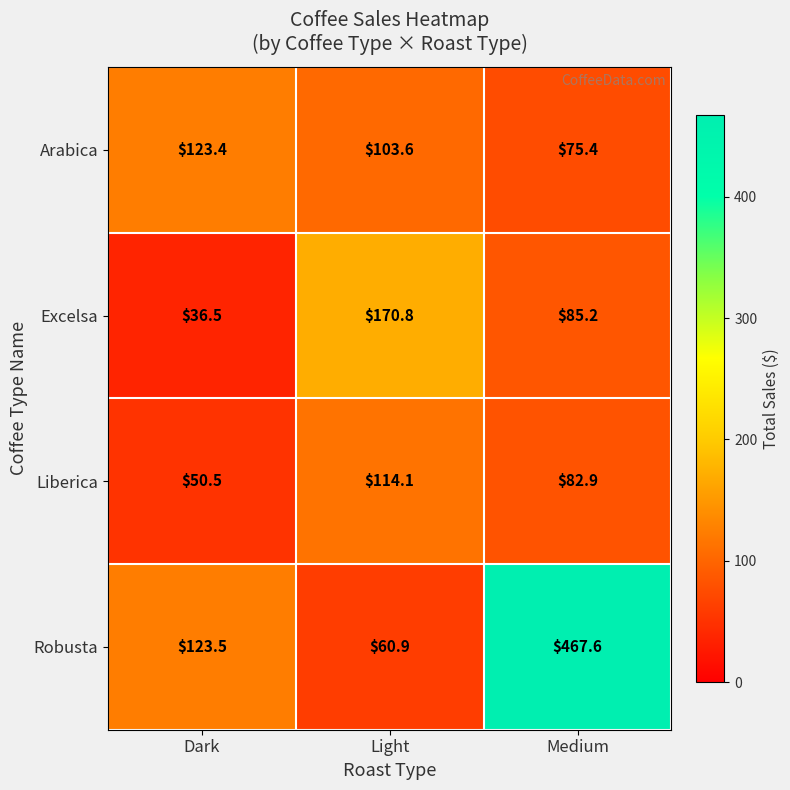

How many values in the Arabica series exceed 103?

2